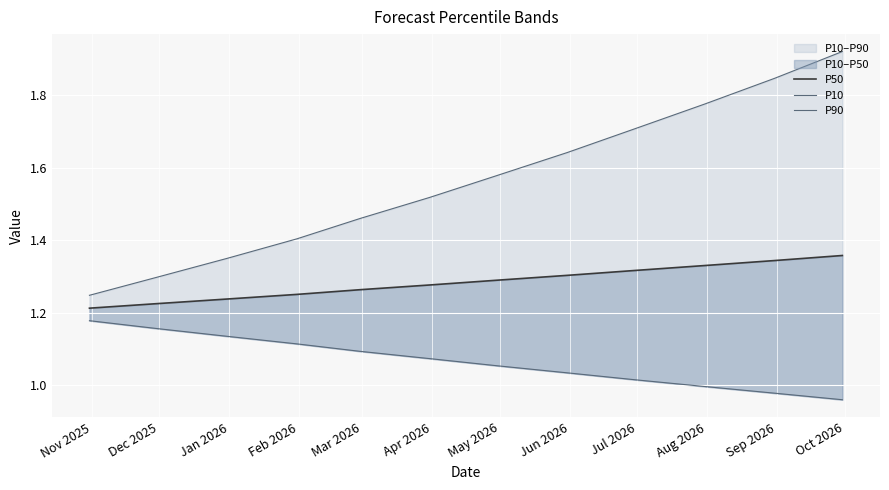

True or false: P10 and P50 intersect in this chart.

False